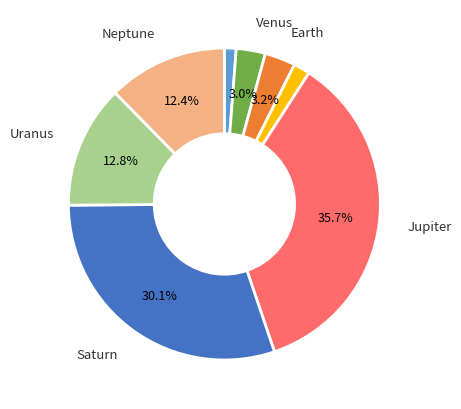

How many slices are in this pie chart?

8